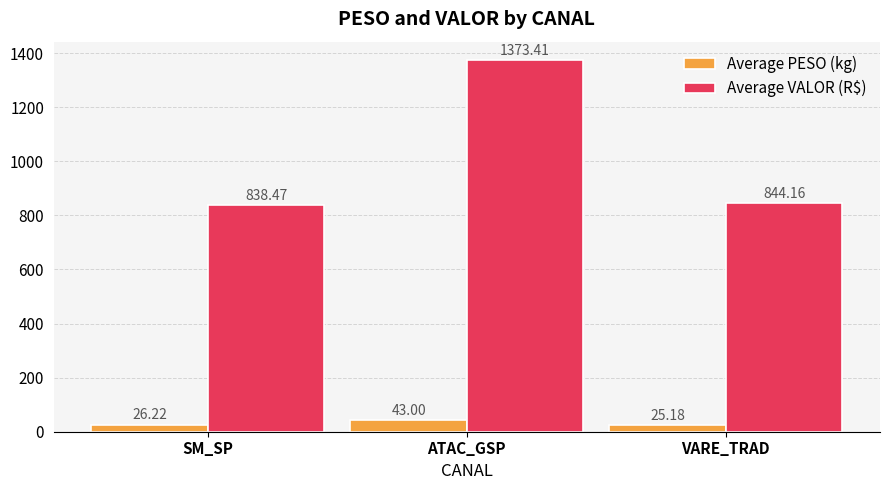

Which series changed the most between SM_SP and VARE_TRAD?

Average VALOR (R$)